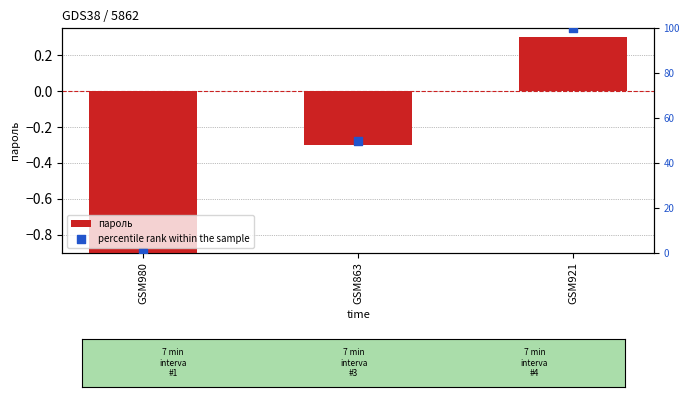

What is the total value across all series at GSM921?

100.3